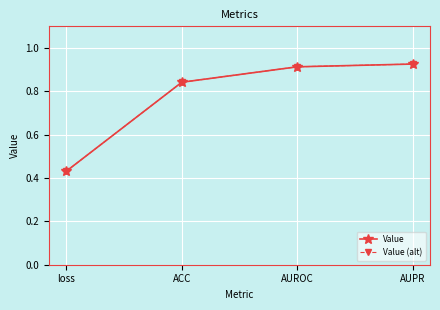

What is the difference between the second highest and second lowest values in the Value (alt) series?

0.1